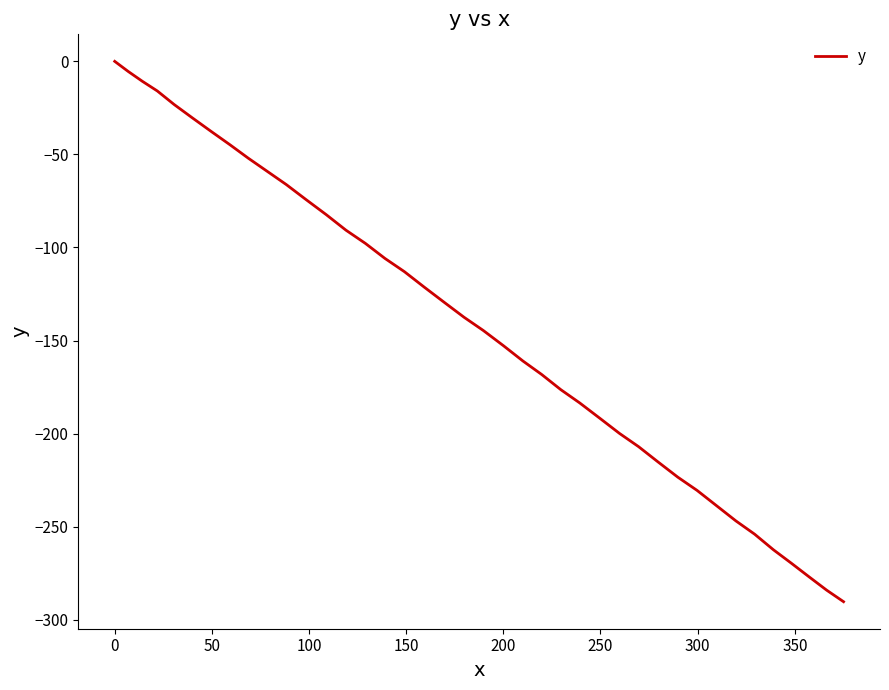

What is the minimum value shown in the chart?

-290.3